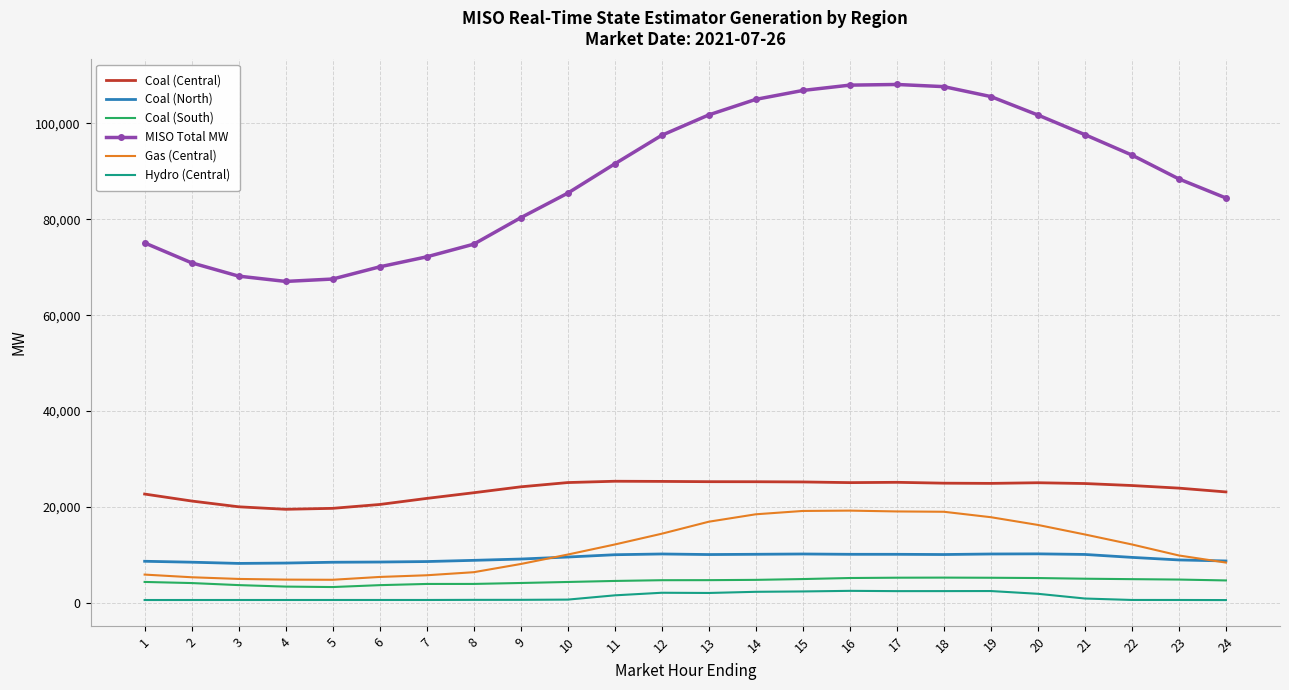

What is the lowest value of the Coal (South) series?

3320.0